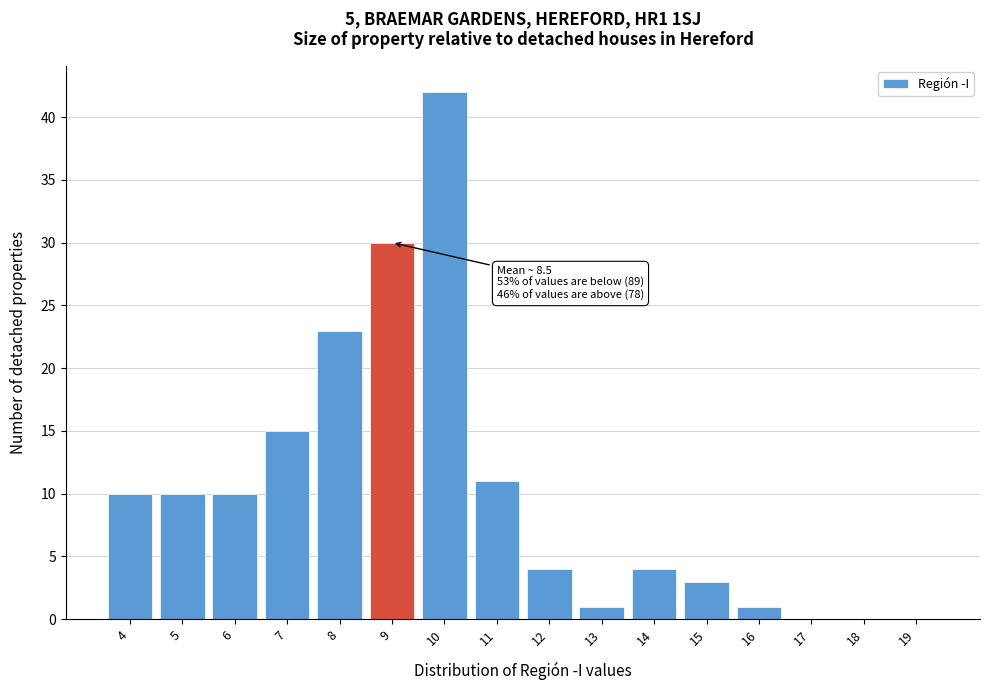

Over which range of the x-axis is the bar tallest?

9.5 to 10.5